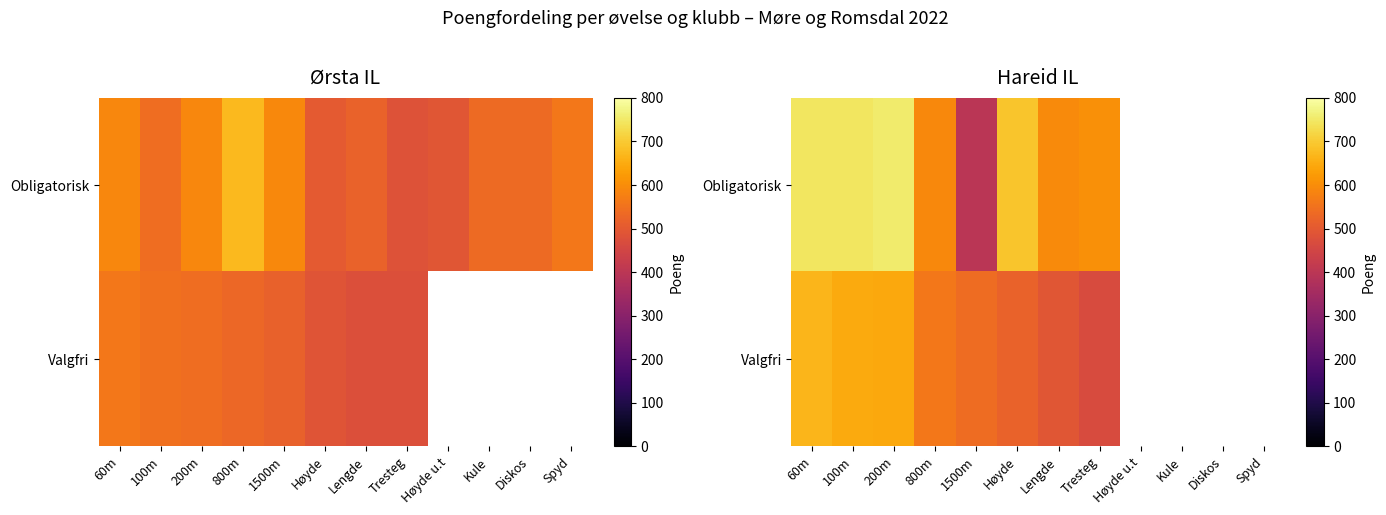

Count the number of data series in this chart.

2